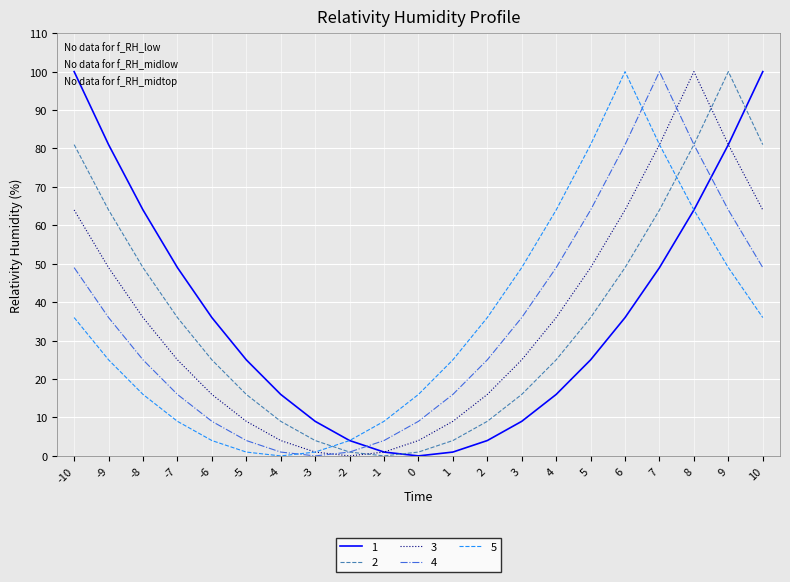

In 4, how many points are higher than both neighbors (excluding endpoints)?

1